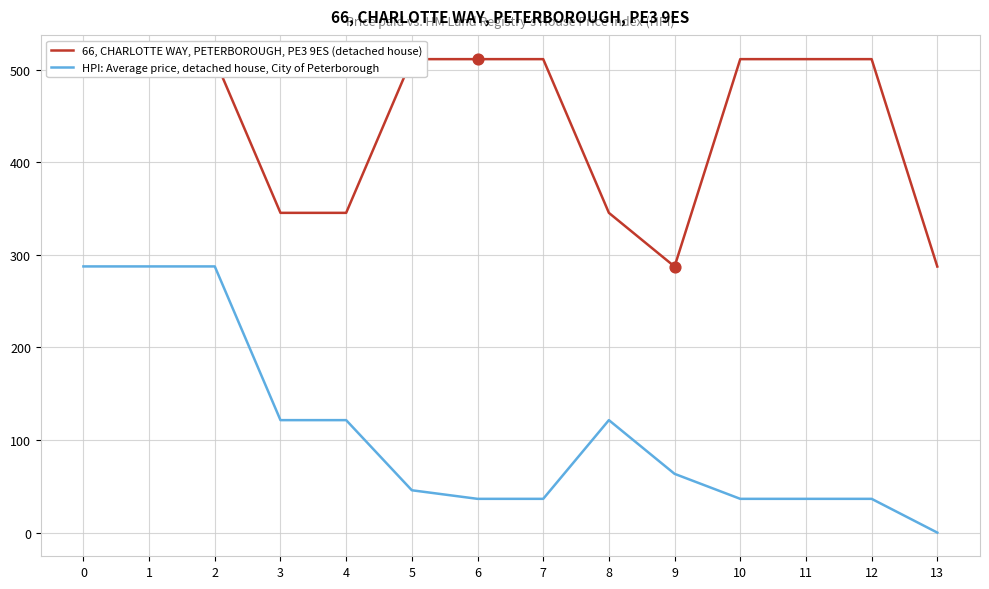

At how many categories does at least one series exceed 231?

14